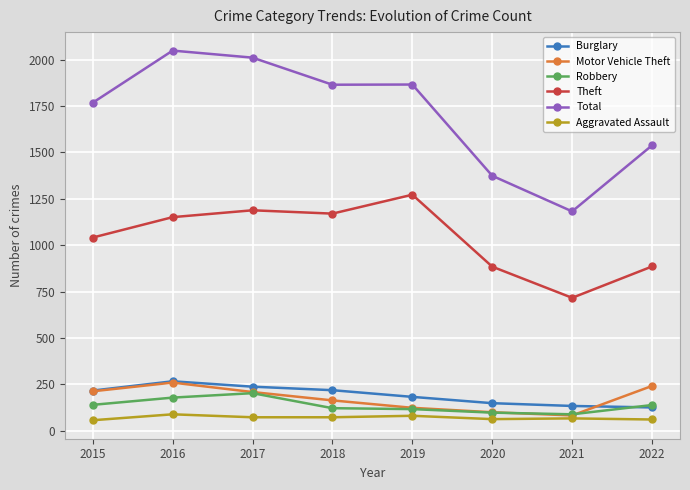

Is it true that Burglary equals 319 at 2015?

False